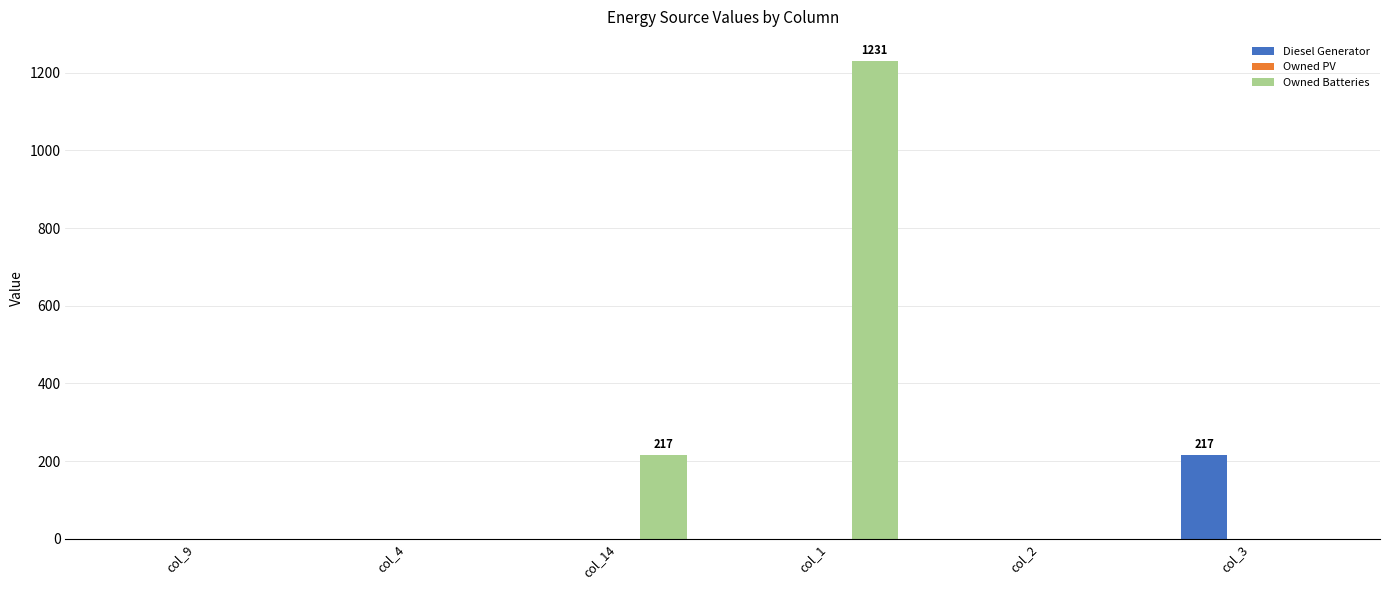

Is the value of Owned Batteries at col_14 greater than the value of Diesel Generator at col_2?

Yes